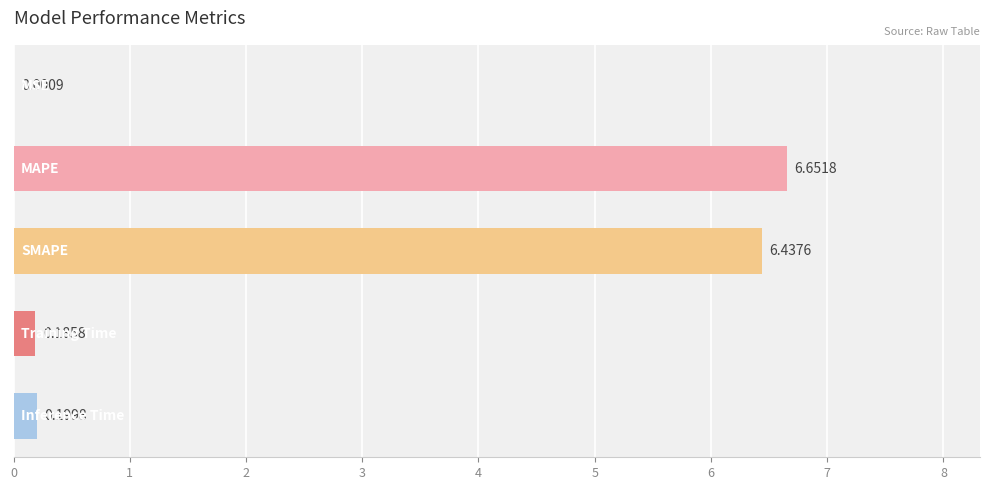

What is the sum of all values?

13.5